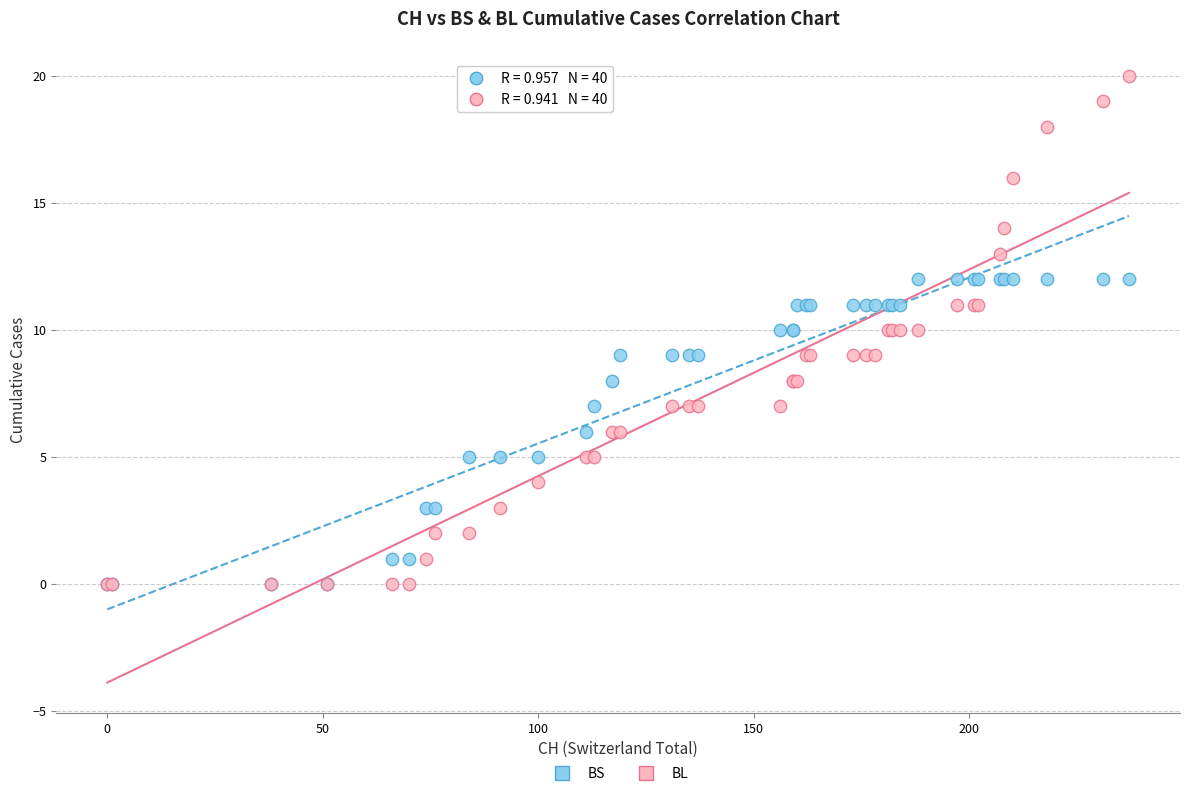

Which series has the widest spread of Y values?

BL